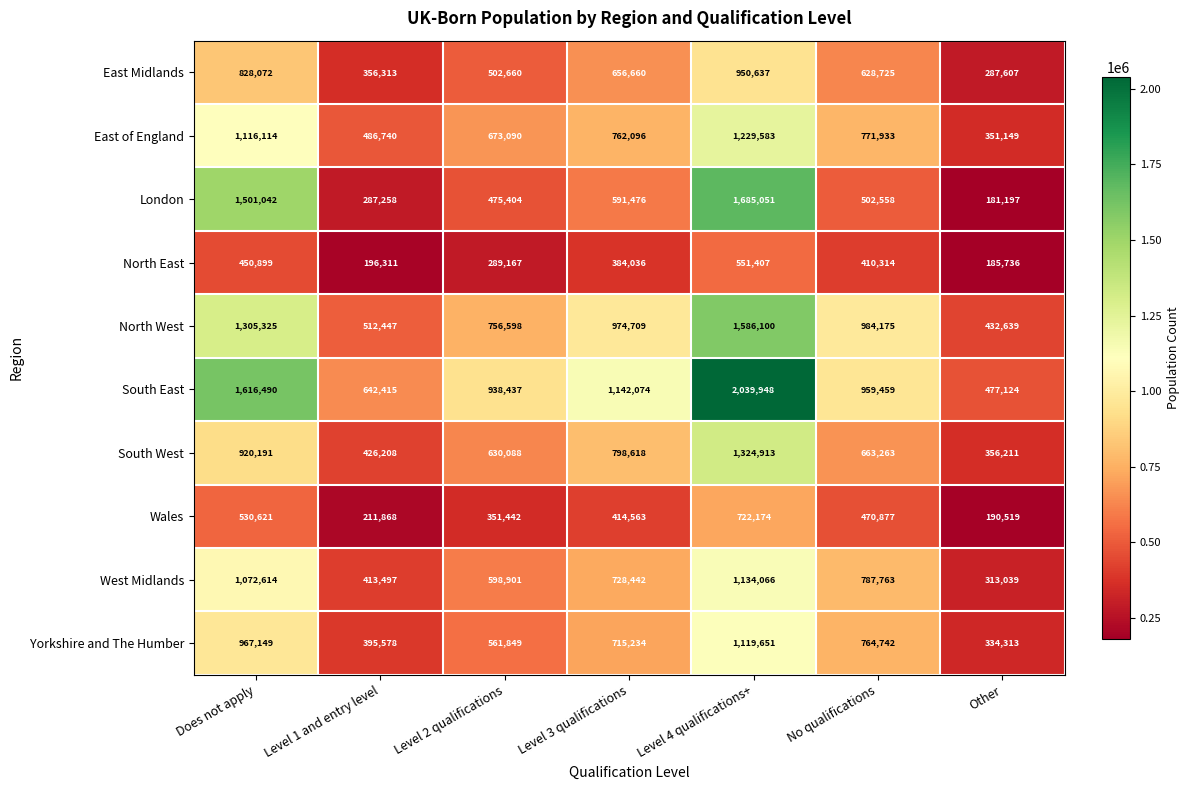

The value of Wales at Level 1 and entry level is 316769. True or false?

False